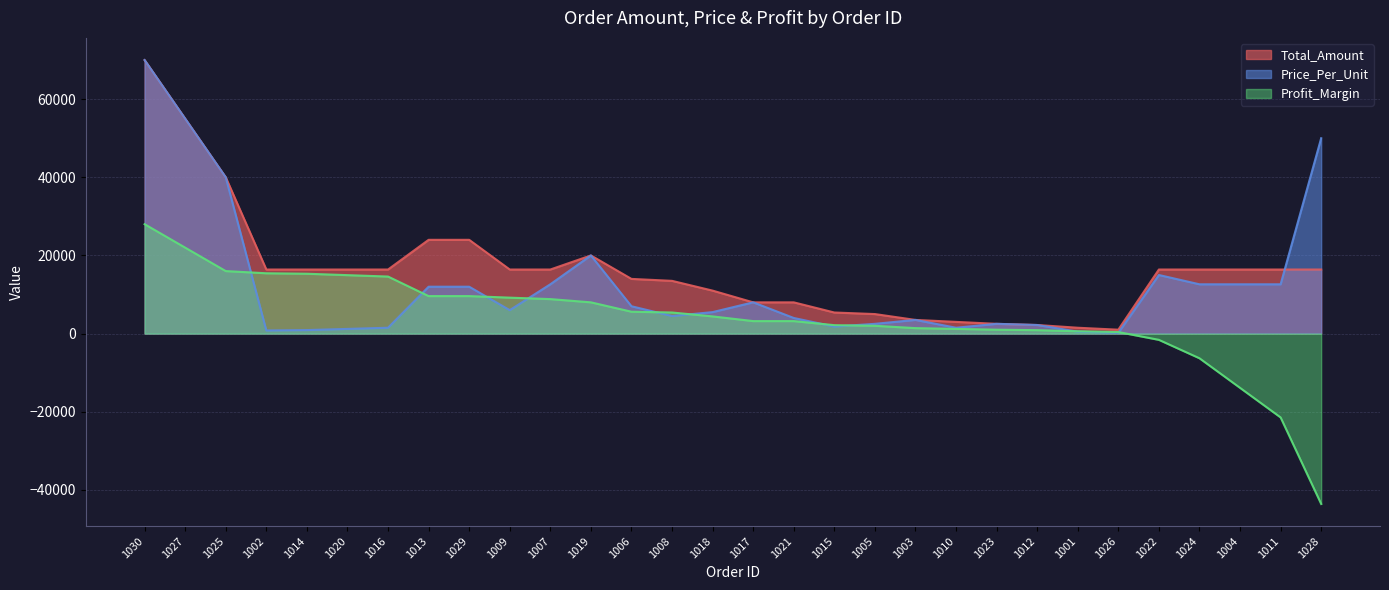

How many lines are shown in the chart?

3